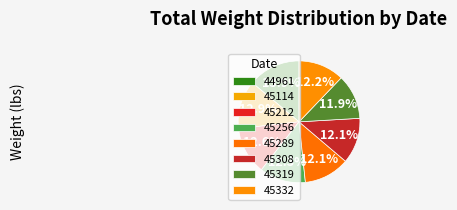

What portion of the pie excludes 45256?

87.7%